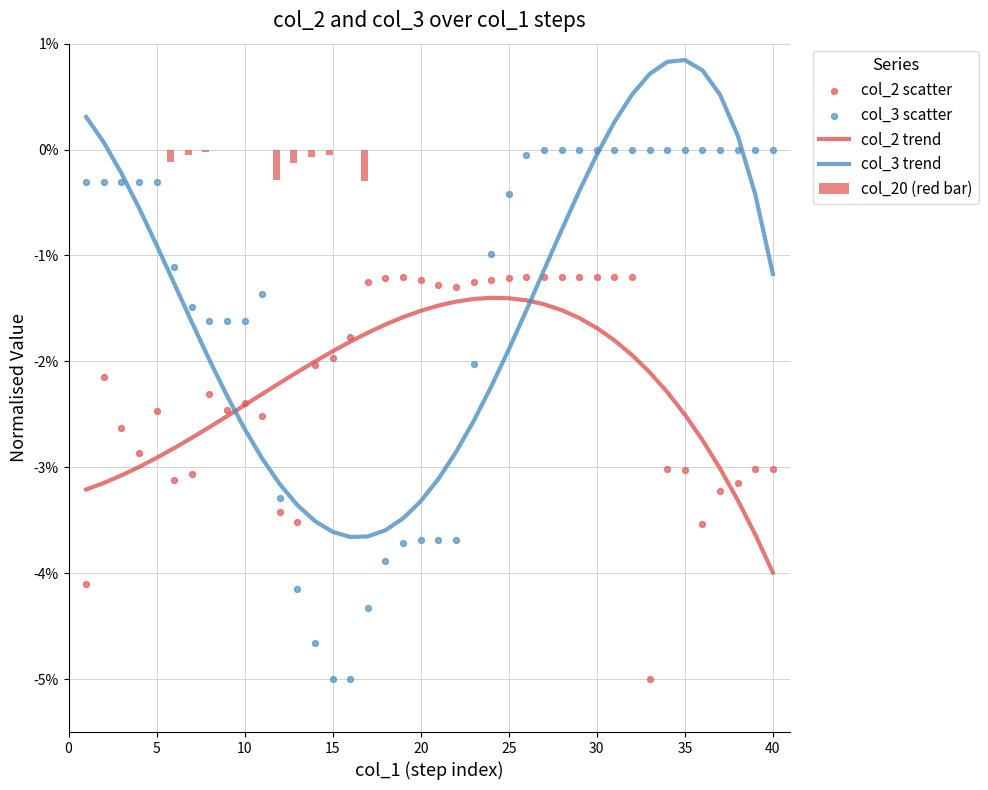

What are all the series names shown in the legend?

col_2 trend, col_3 trend, col_20 (red bar), col_2 scatter, col_3 scatter